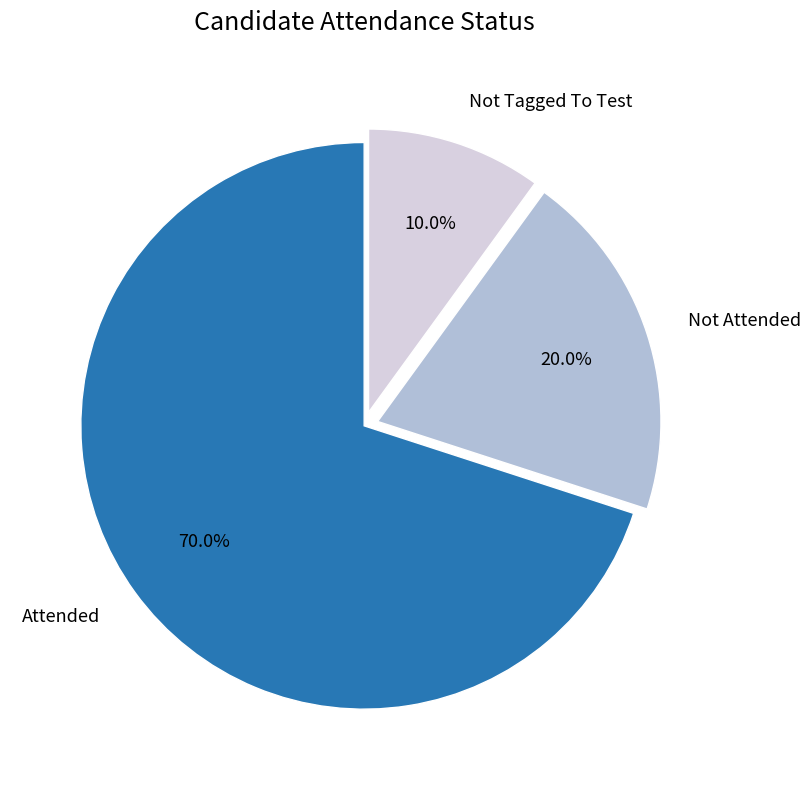

True or false: Not Tagged To Test accounts for 10% of the total.

True